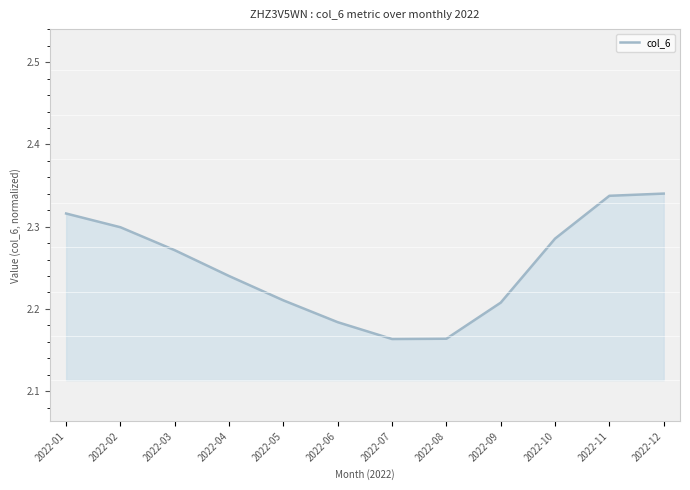

How many interior local valleys (lower than both neighbors) does the data have?

1